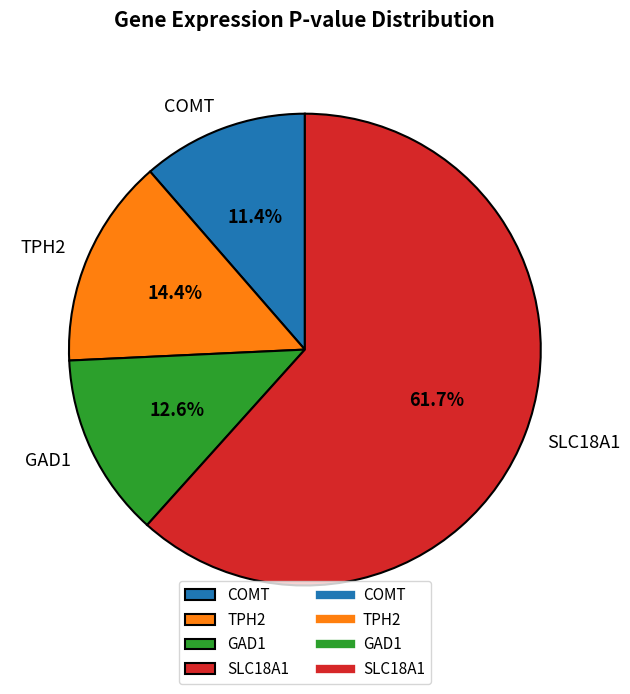

What percentage is NOT represented by TPH2?

85.6%